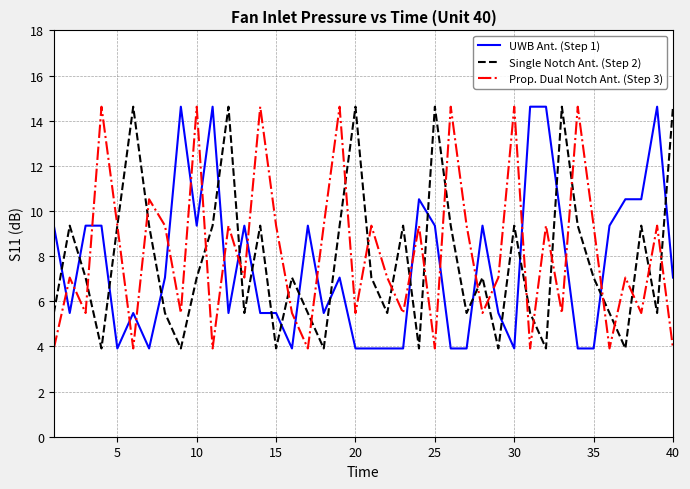

What is the difference between the second highest and second lowest values in the UWB Ant. (Step 1) series?

10.7